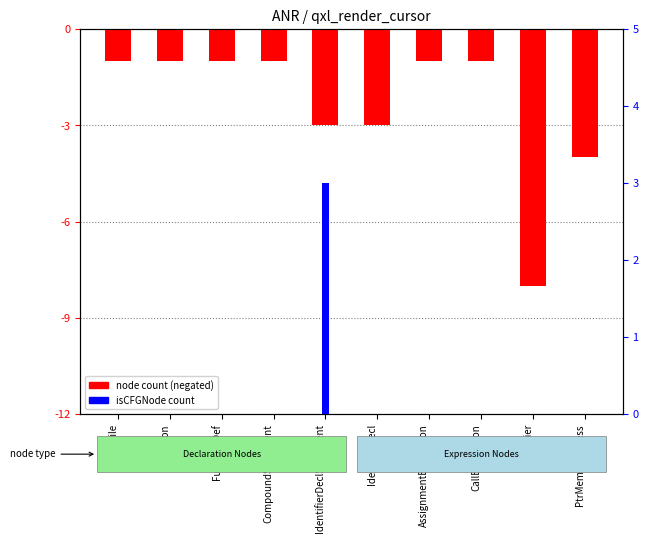

The value of isCFGNode count at Function is 0. True or false?

True